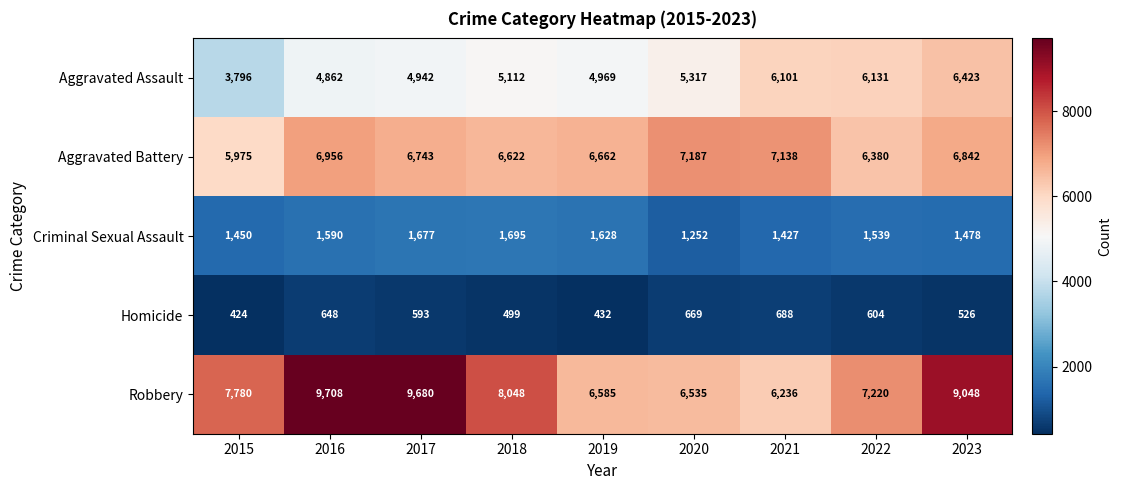

Rank the series by their maximum value, from lowest to highest.

Homicide, Criminal Sexual Assault, Aggravated Assault, Aggravated Battery, Robbery